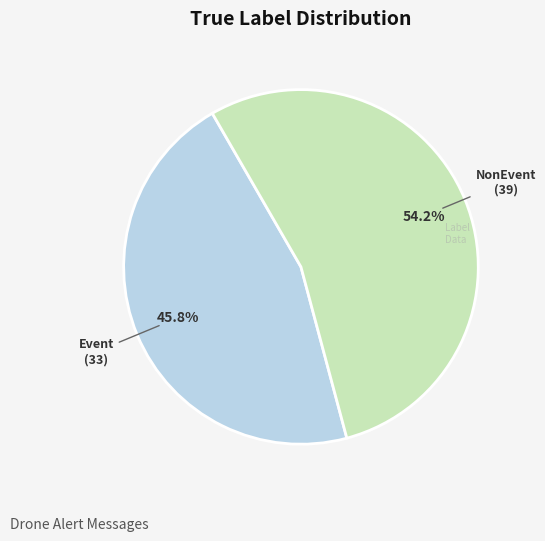

Count the number of slices in the pie.

2